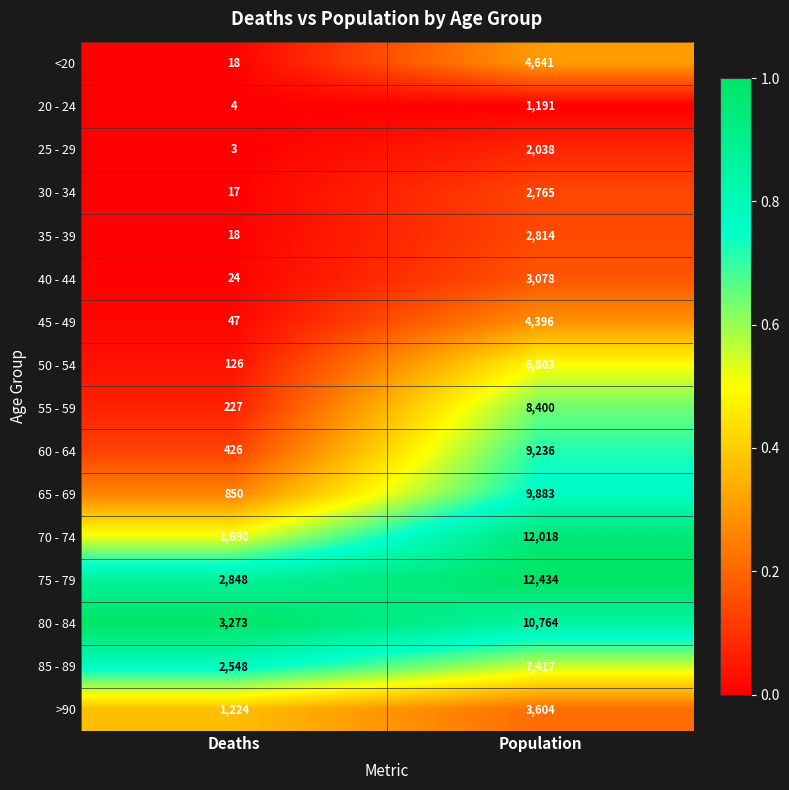

Count the number of data series in this chart.

16